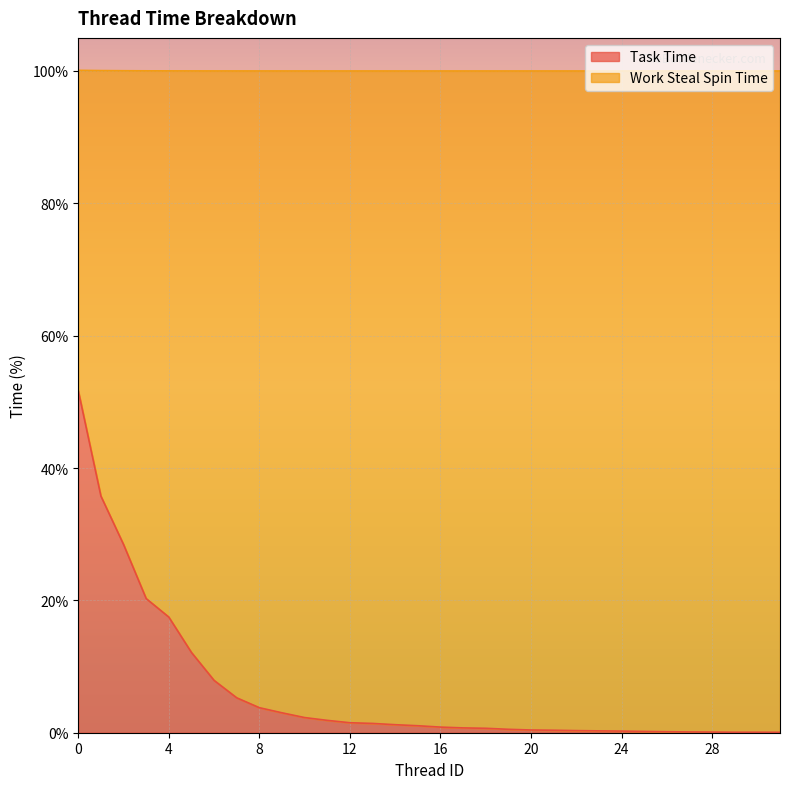

True or false: there are more than 2 points higher than both neighbors.

False